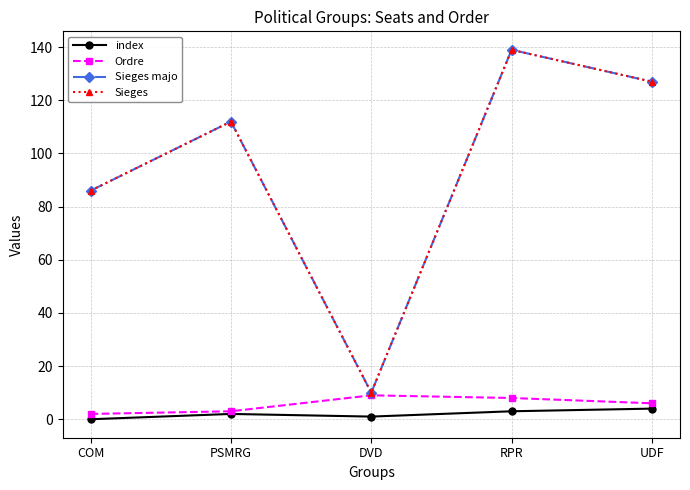

True or false: Sieges has a value of 5 at DVD.

False